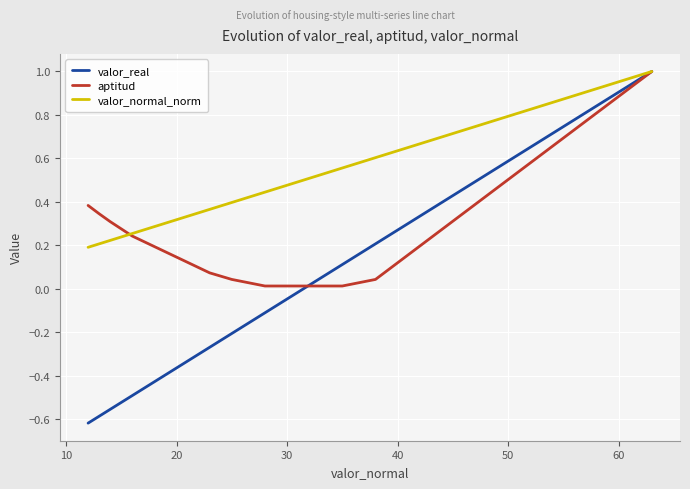

Rank the series by their average value, from lowest to highest.

valor_real, aptitud, valor_normal_norm